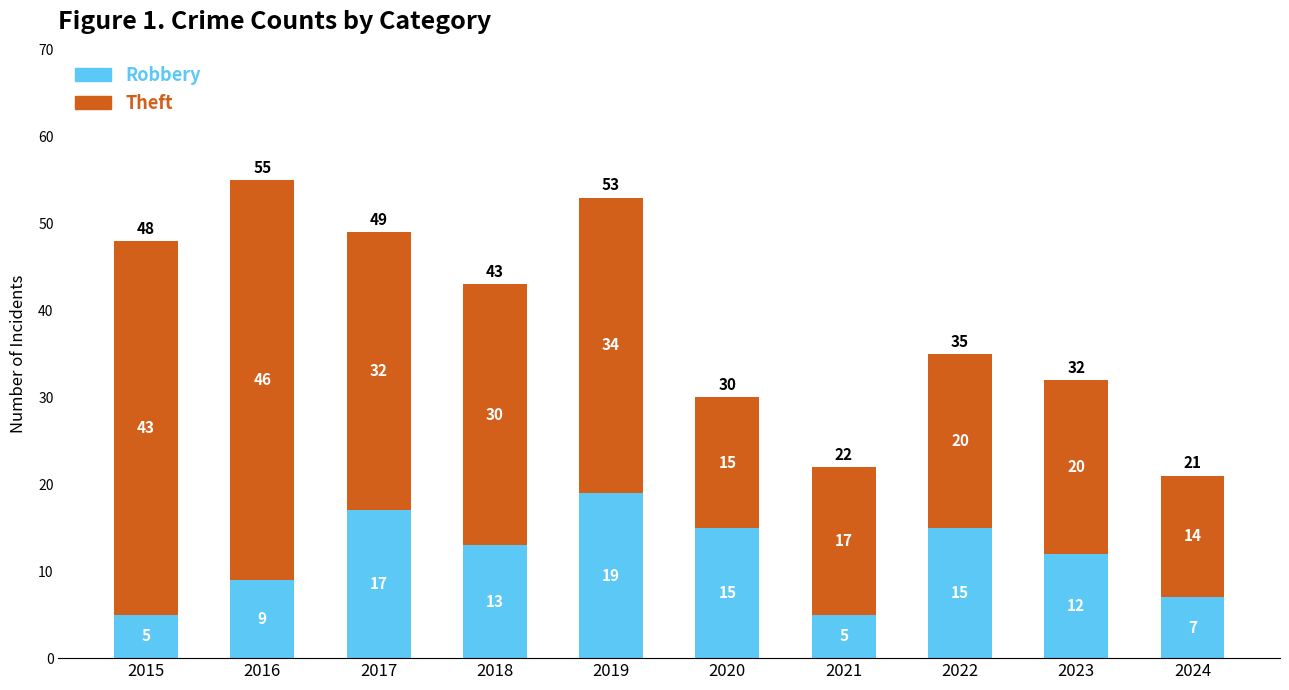

How many data points in Robbery are less than 13?

5